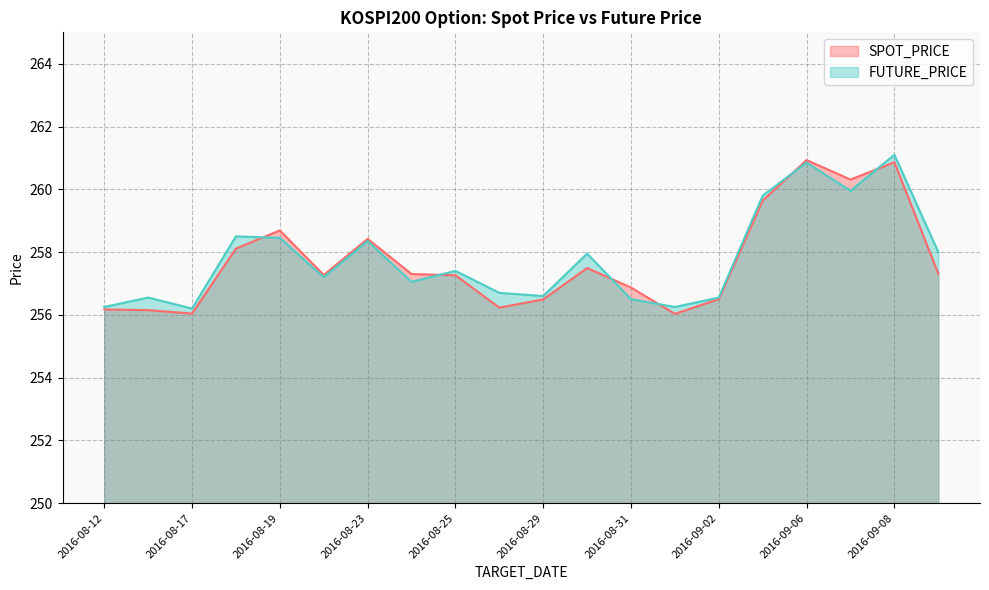

Which category has the highest value in the FUTURE_PRICE series?

2016-09-08